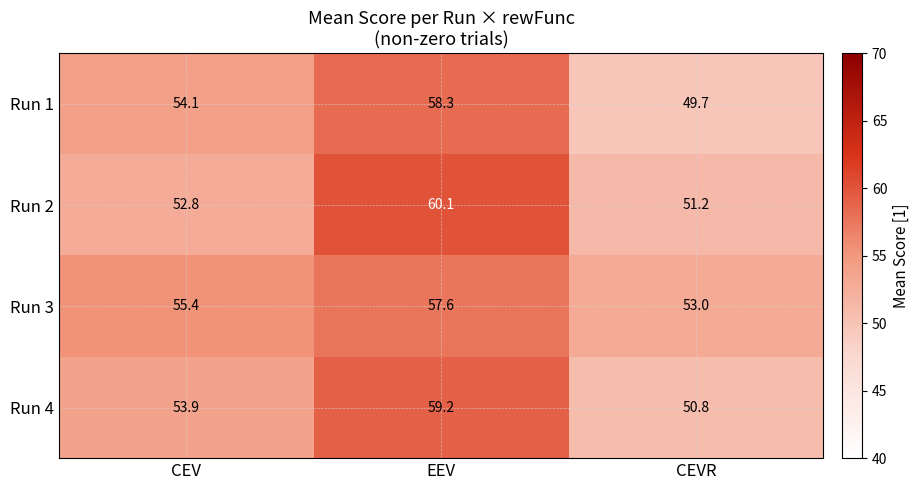

Which series has the largest total across all categories?

Run 3